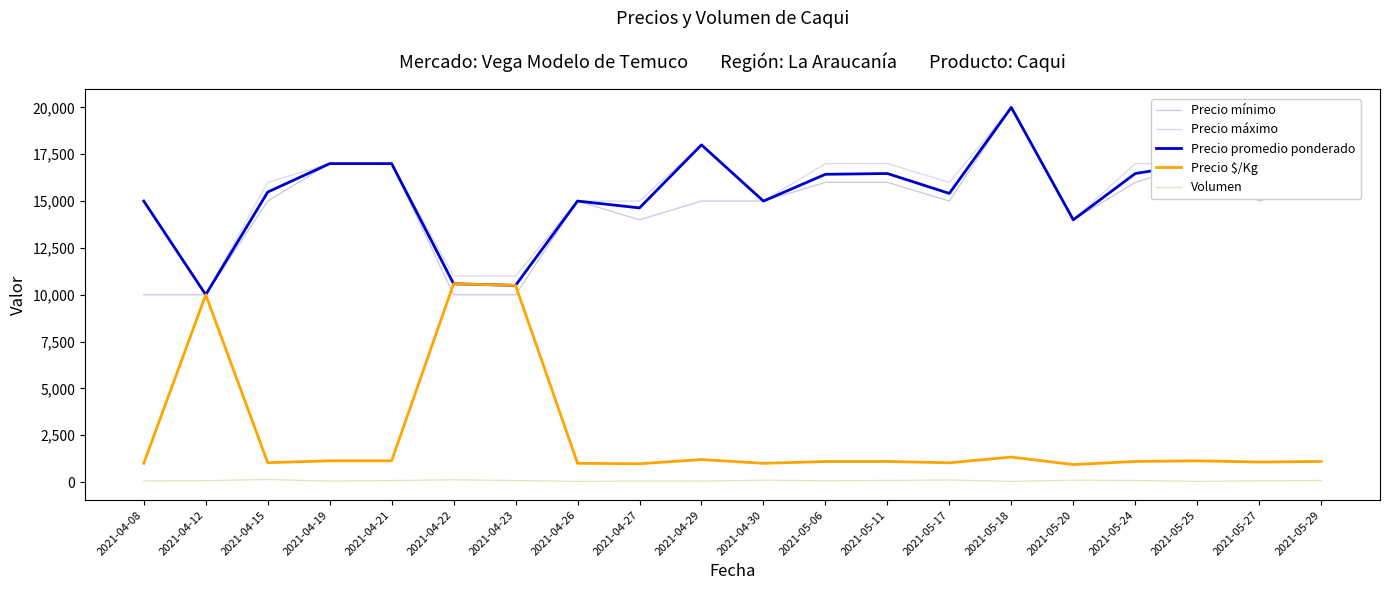

Is the value of Precio máximo at 2021-05-06 greater than the value of Precio mínimo at 2021-04-22?

Yes